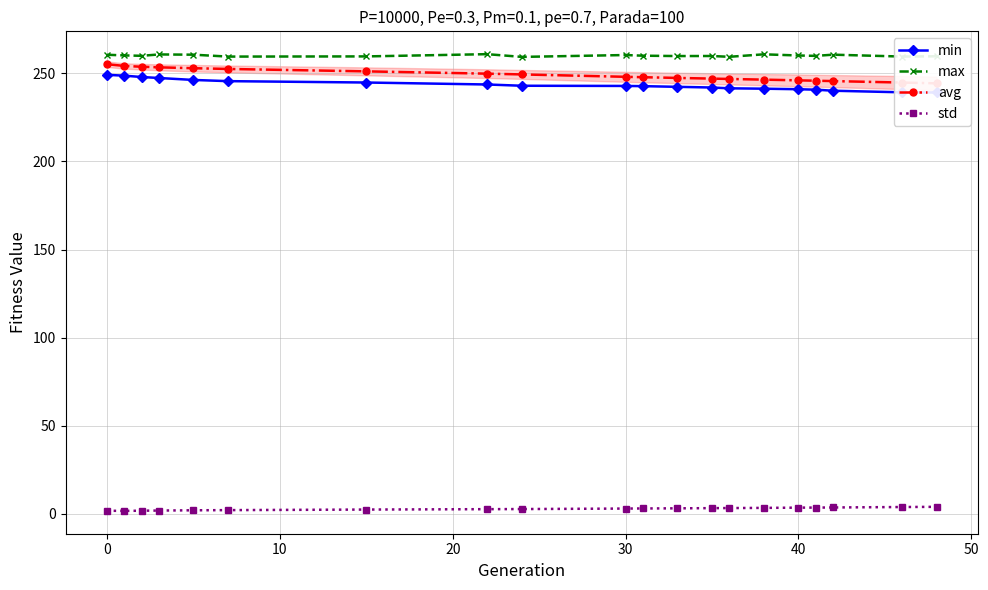

The value of max at 0 is 260.6. True or false?

True